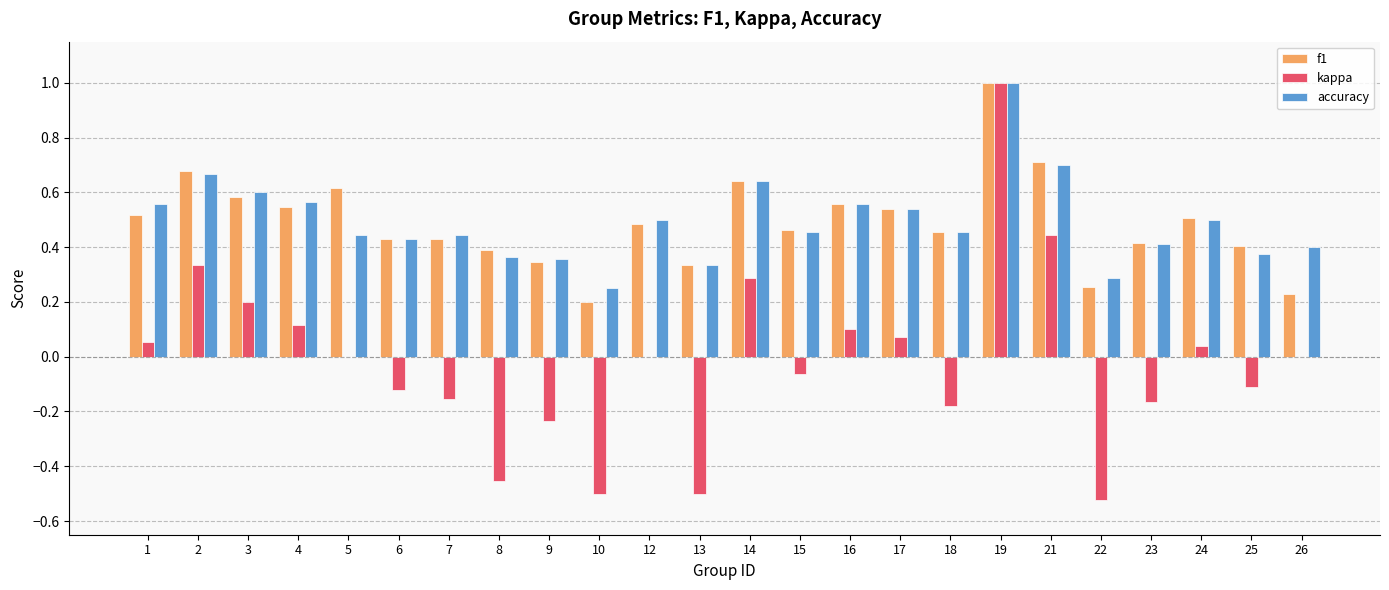

The value of accuracy at 6 is 0.4. True or false?

True